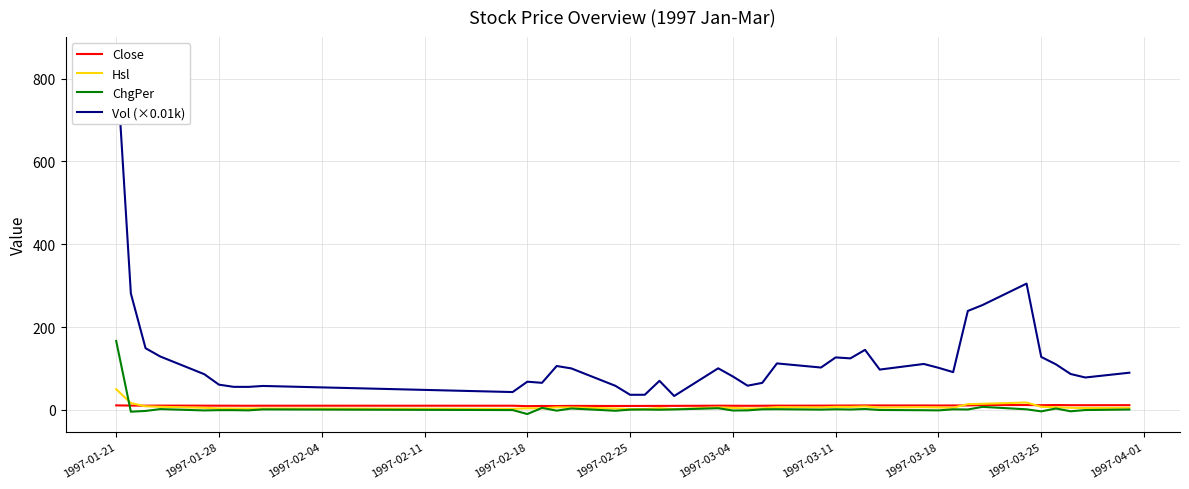

At which label does Hsl reach its peak?

1997-01-21